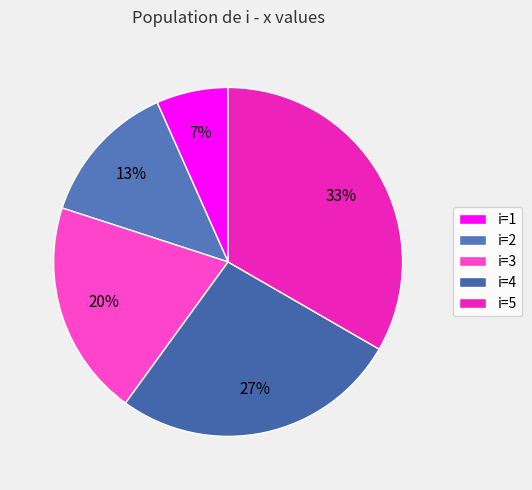

How many slices are in this pie chart?

5